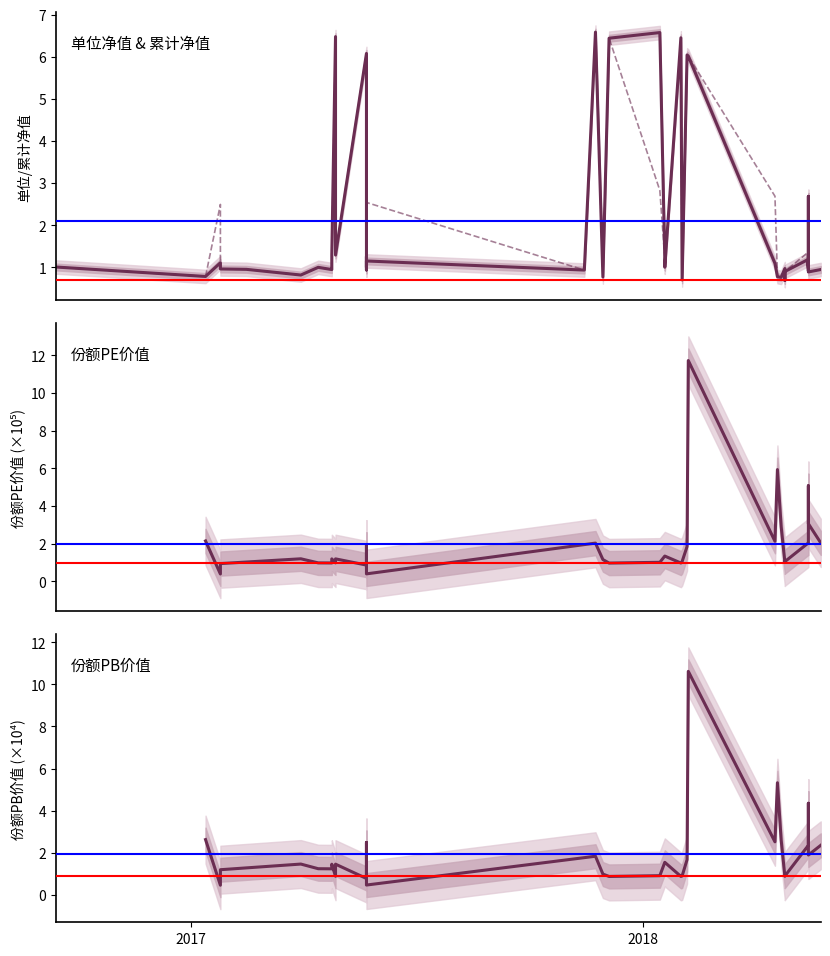

Between 2018-02-01 and 2018-05-15, which series saw the biggest shift?

单位净值